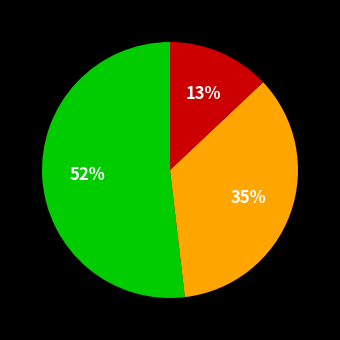

Does any single category account for the majority?

Yes